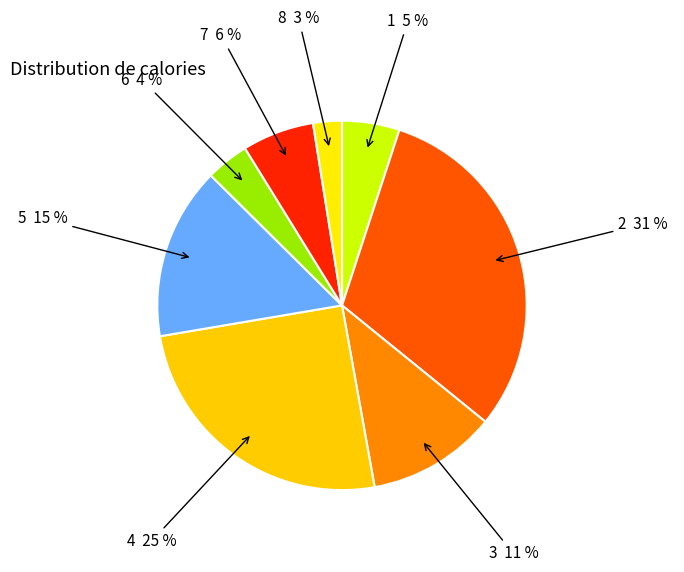

How many slices are in this pie chart?

8